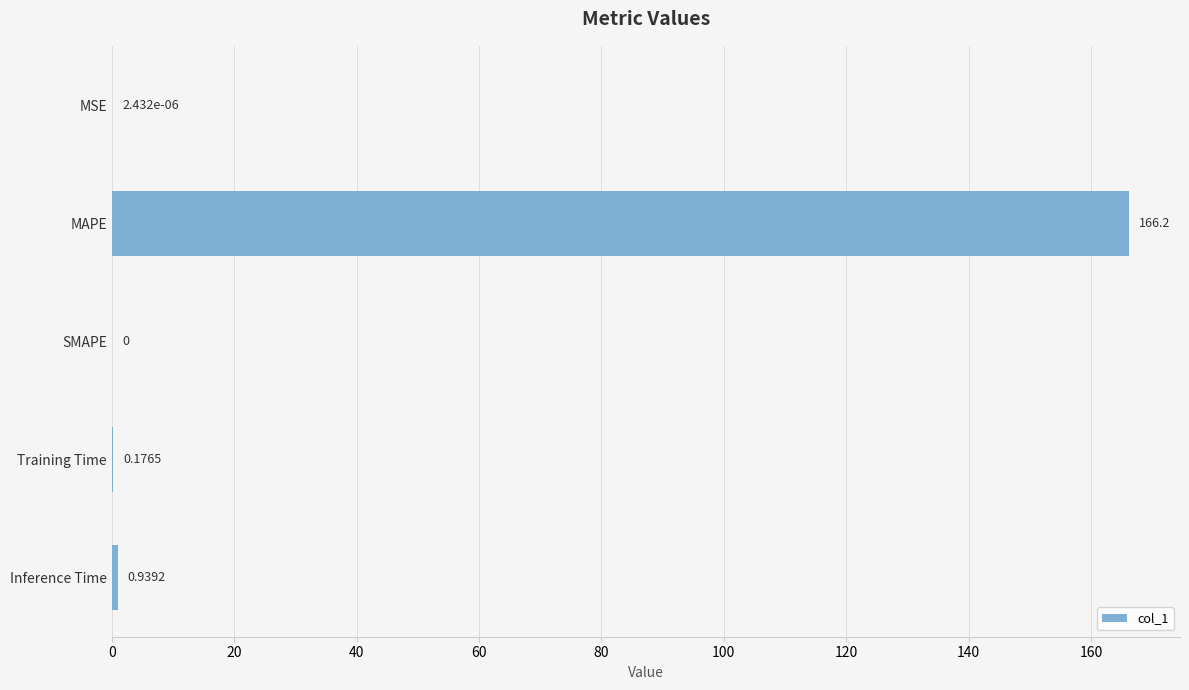

What is the sum of all values?

167.3